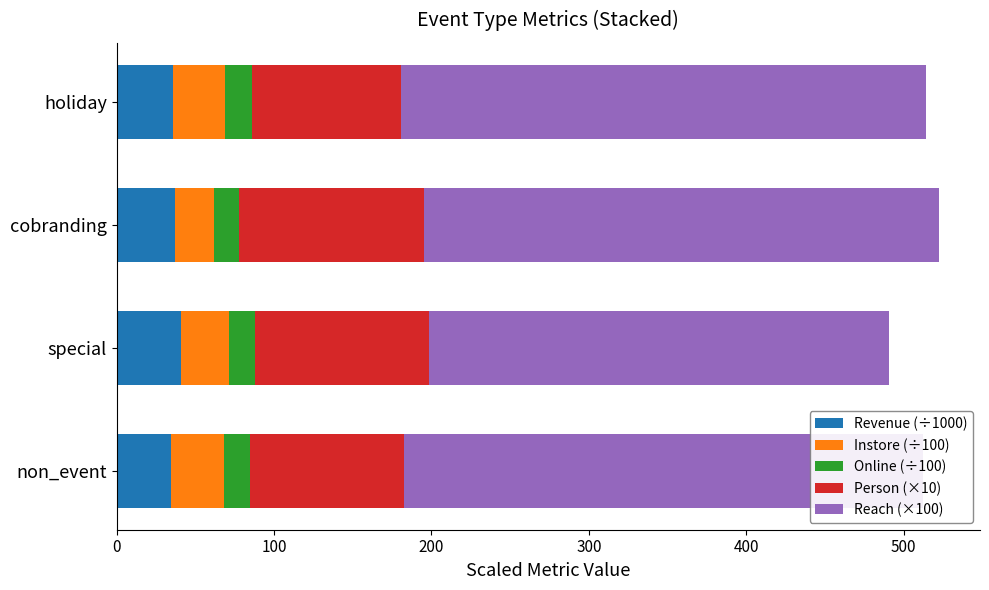

True or false: Revenue (÷1000) has a value of 11.5 at non_event.

False